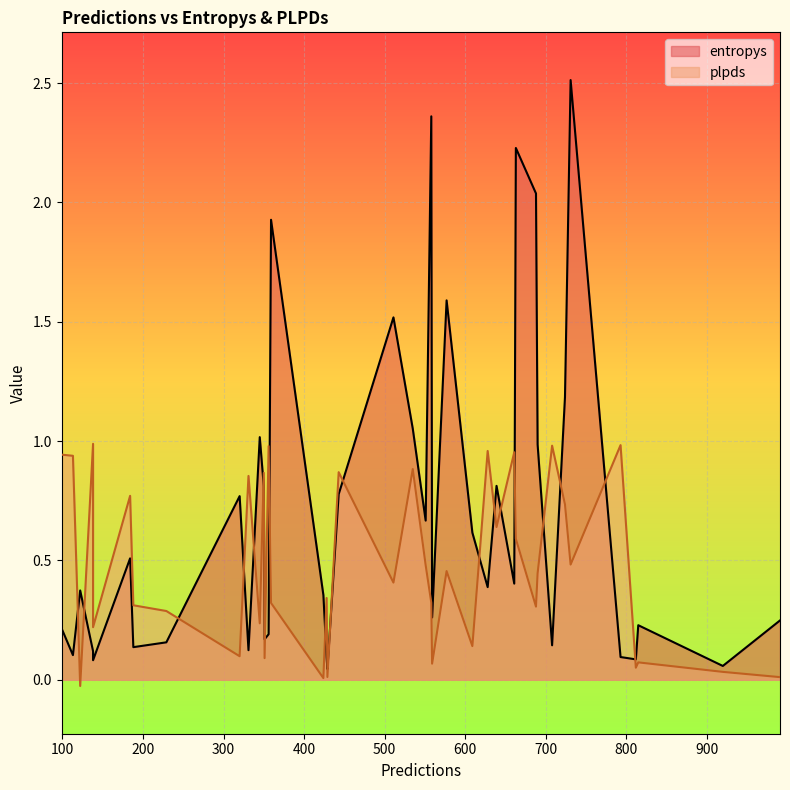

In entropys, how many points are higher than both neighbors (excluding endpoints)?

11